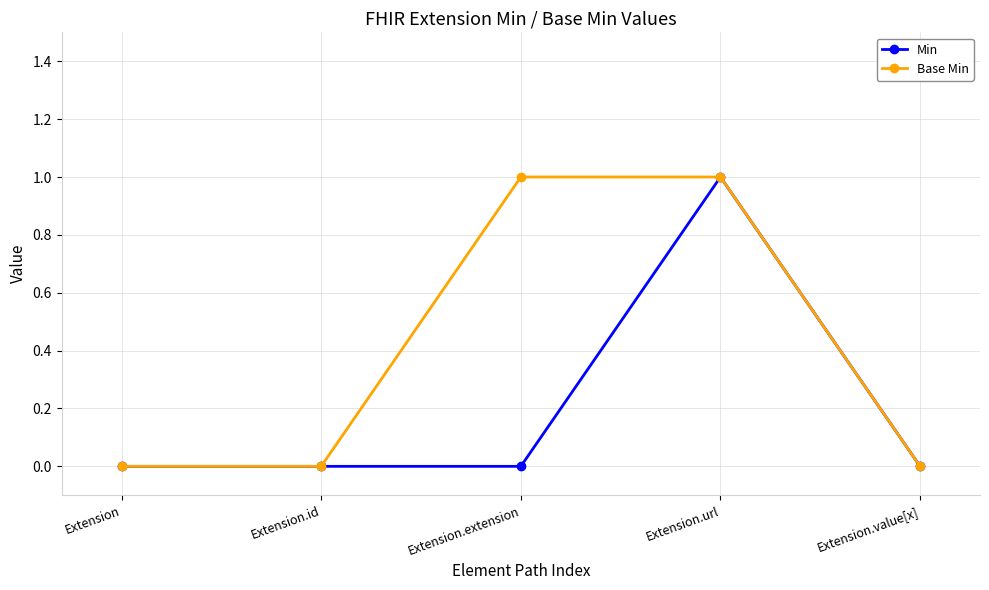

What is the difference between the second highest and second lowest values in the Base Min series?

1